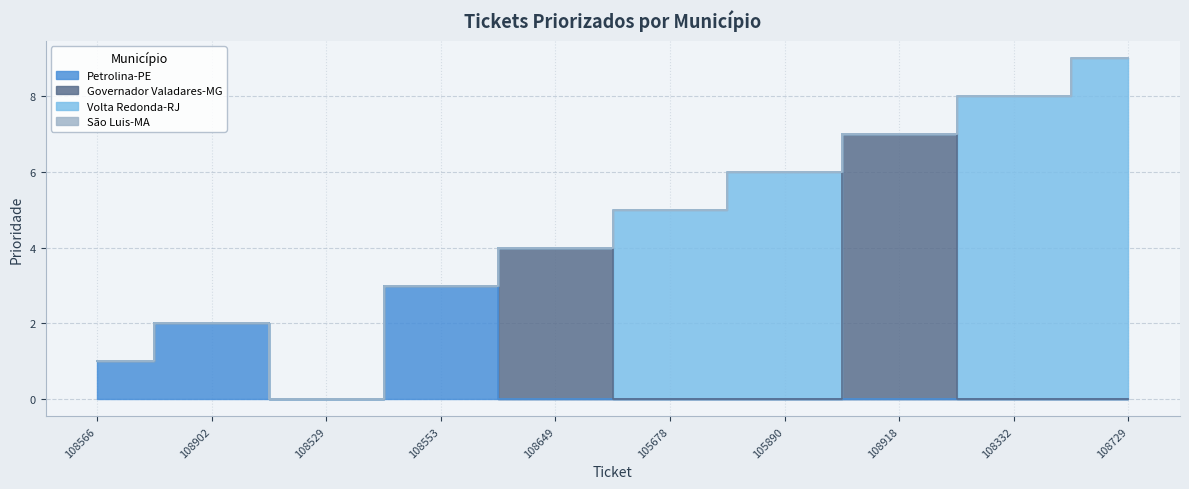

At how many categories does at least one series exceed 7?

2